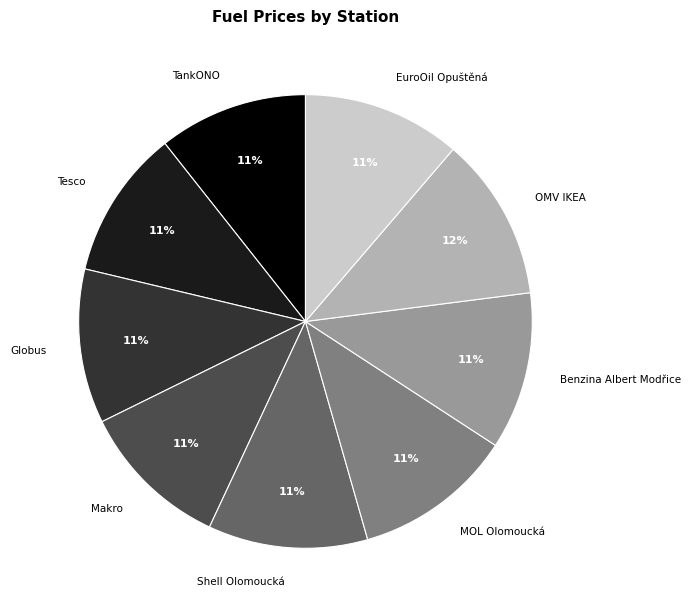

Is there any slice that represents more than half of the pie?

No